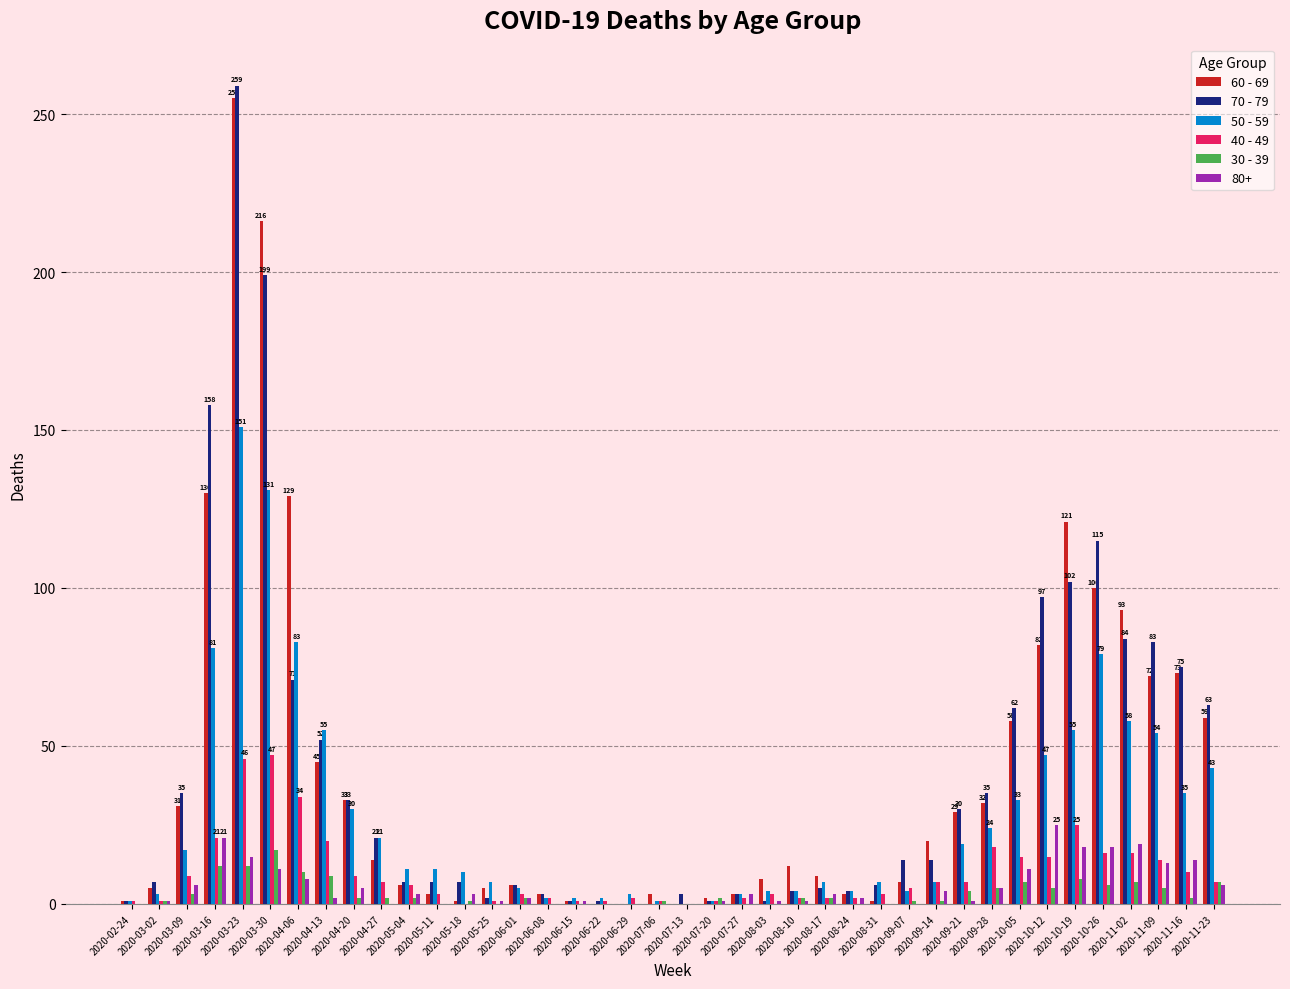

How many groups of bars are there?

40